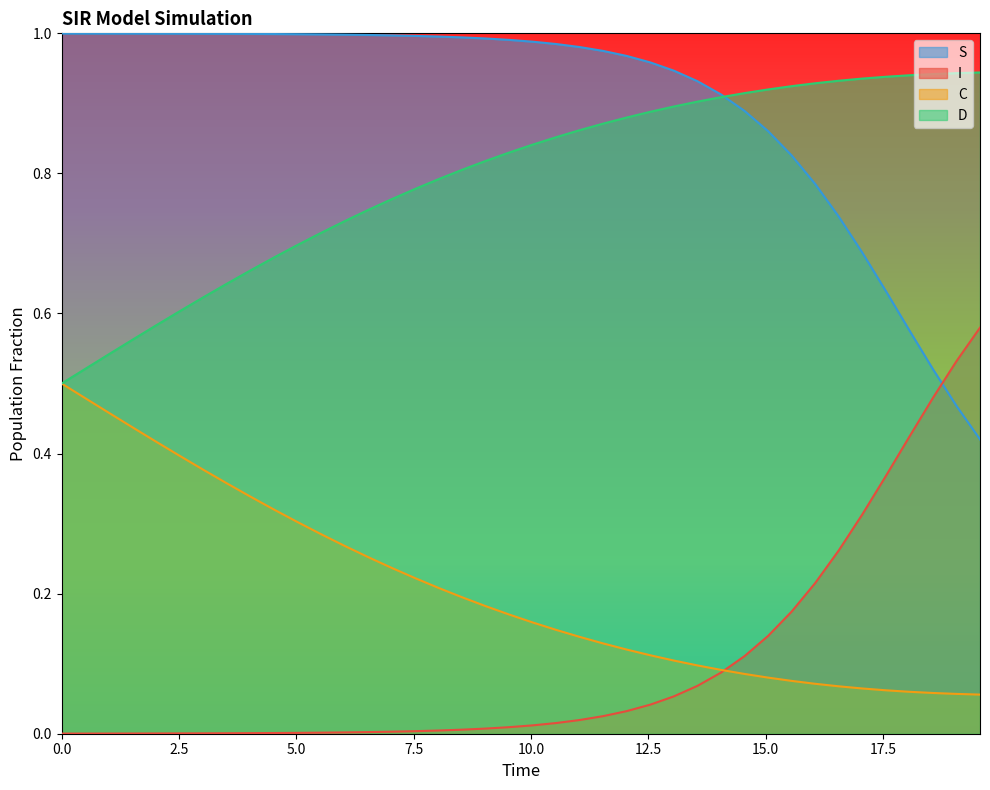

True or false: D has more than 1 points higher than both neighbors.

False